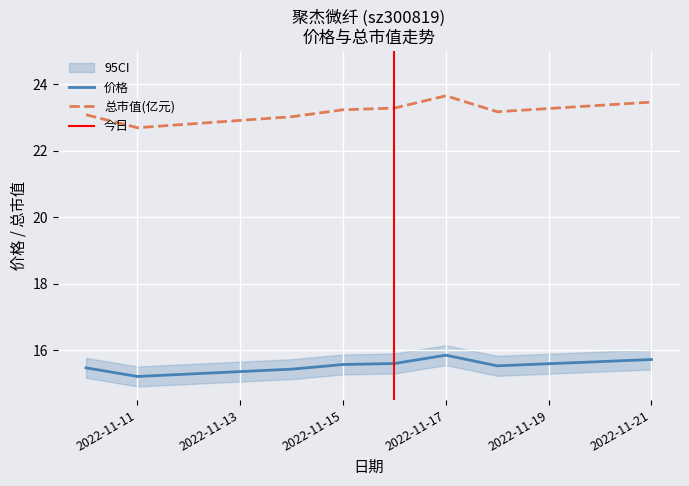

Which label corresponds to the largest value in the chart?

2022-11-17